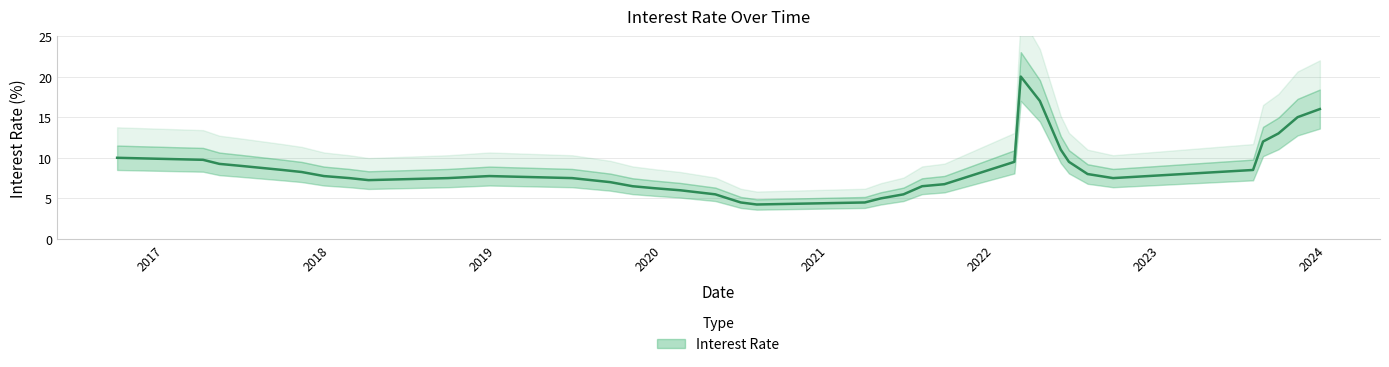

What position from the right is 2019-06-17?

12